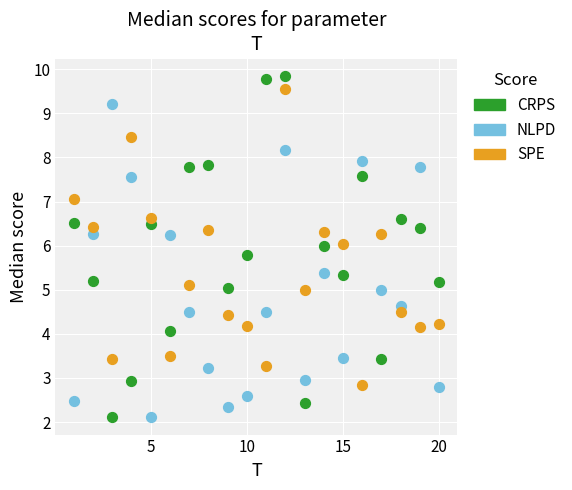

What are all the series names shown in the legend?

CRPS, NLPD, SPE